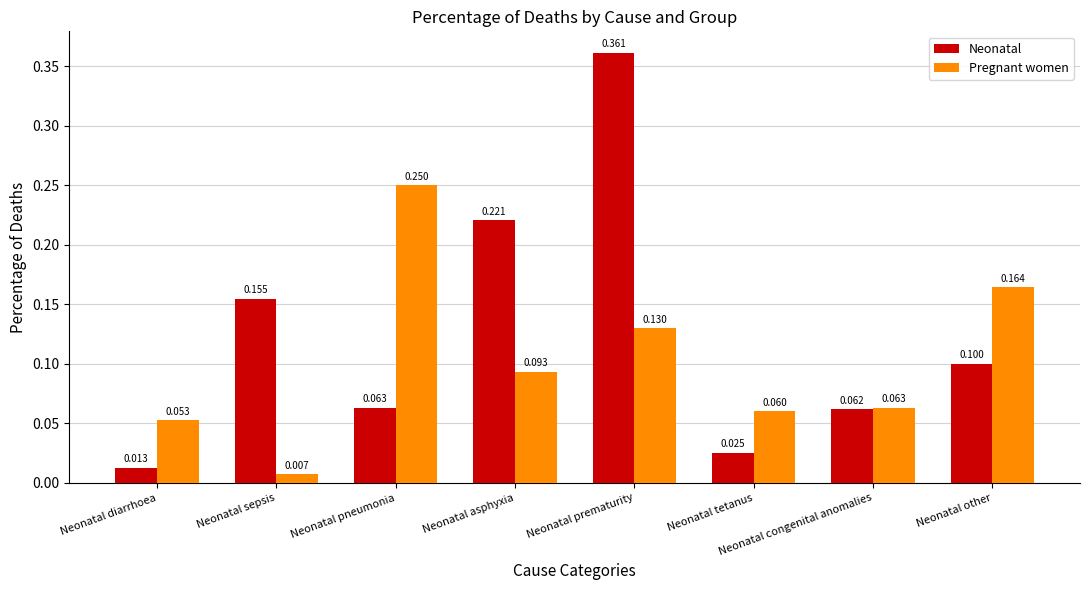

Which series has the largest total across all categories?

Neonatal